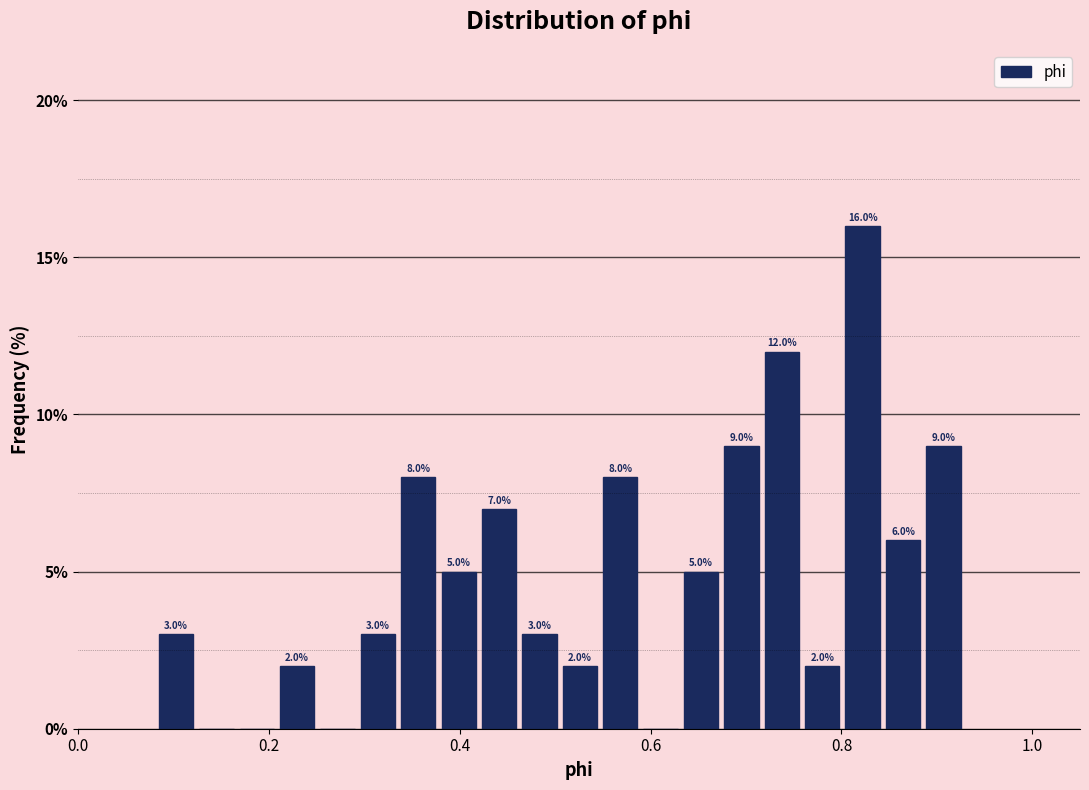

Around what value on the x-axis is the tallest bar? Give the approximate position of its centre, as read against the axis.

0.82